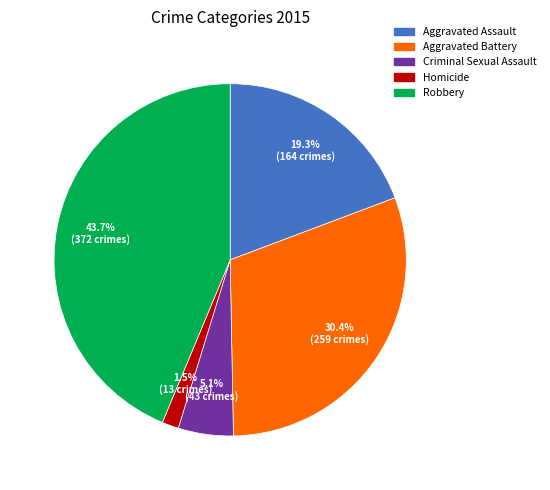

Is it true that Robbery is 44% of the pie?

True